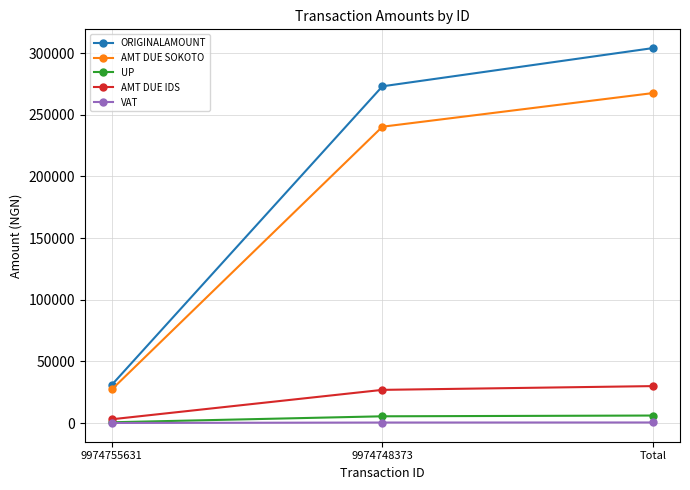

What is the difference between the maximum and second lowest values in the UP series?

620.0